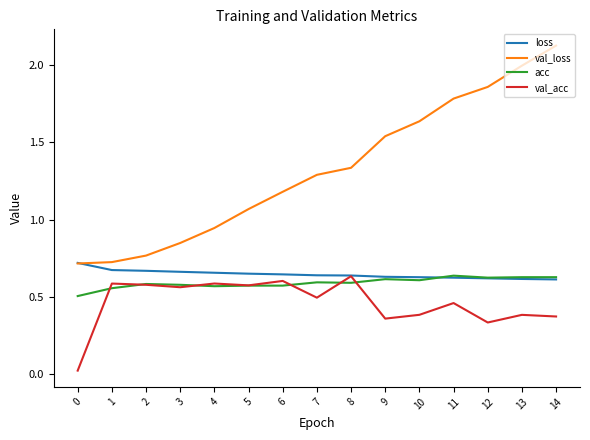

Count the number of categories in the chart.

15